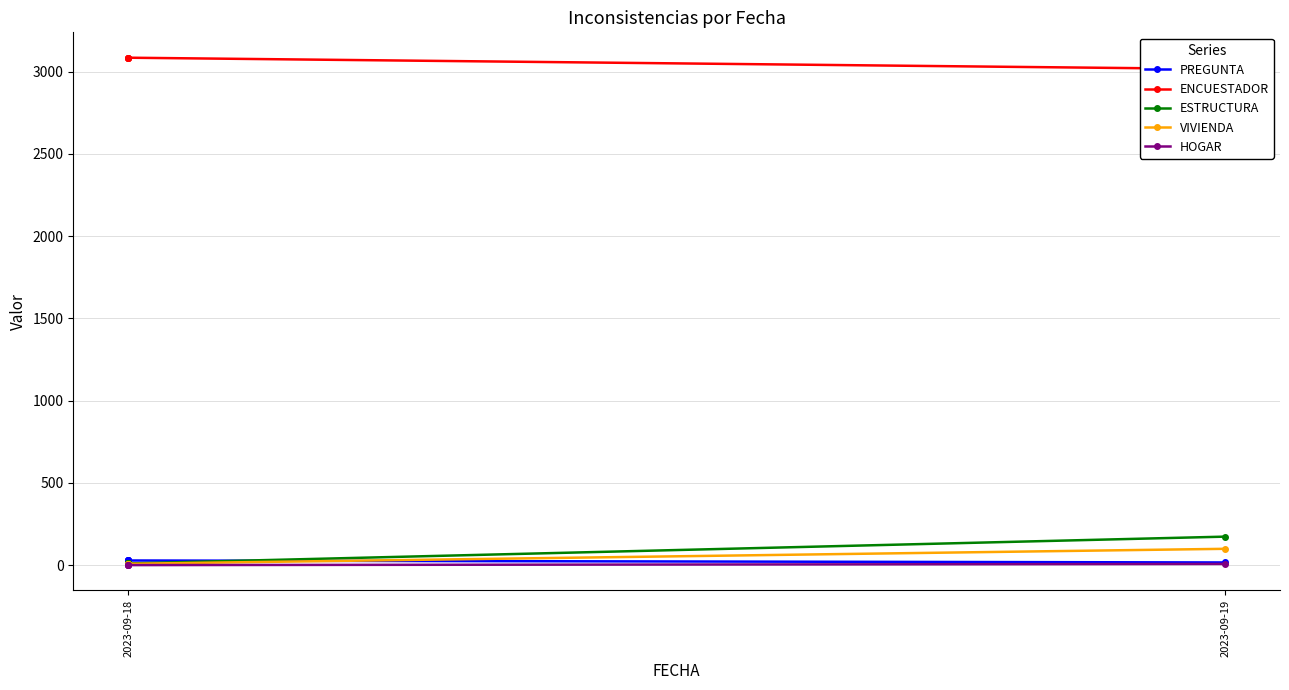

What is the minimum value shown in the chart?

1